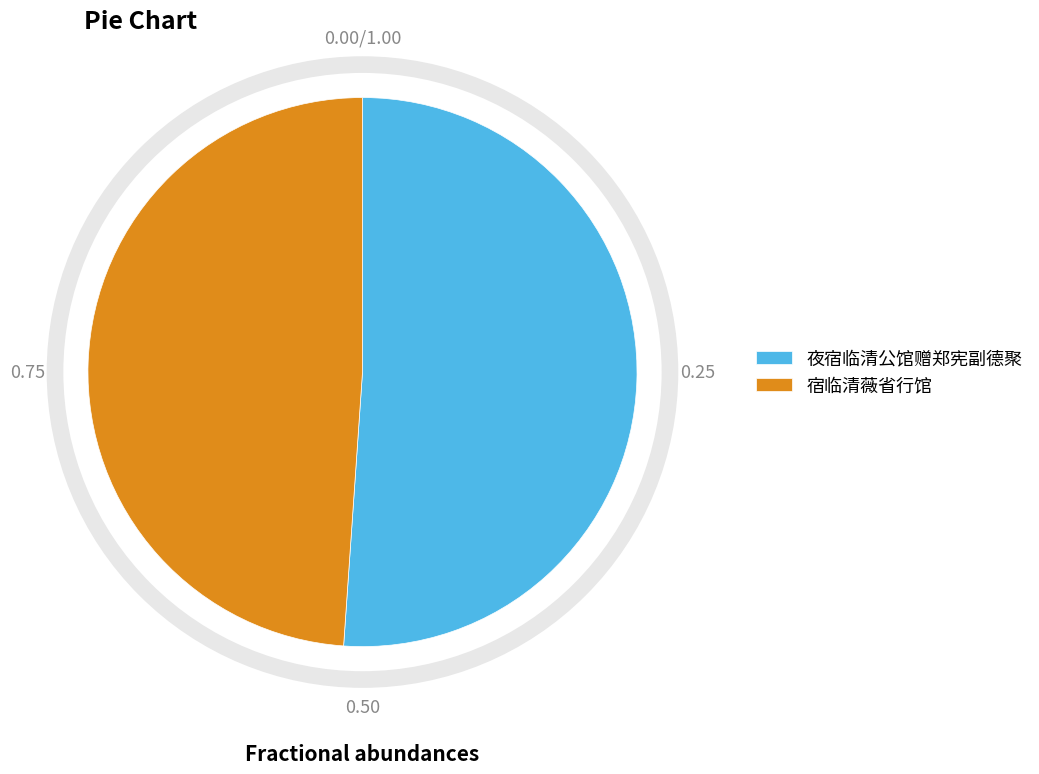

Which category has the smallest portion of the pie?

宿临清薇省行馆